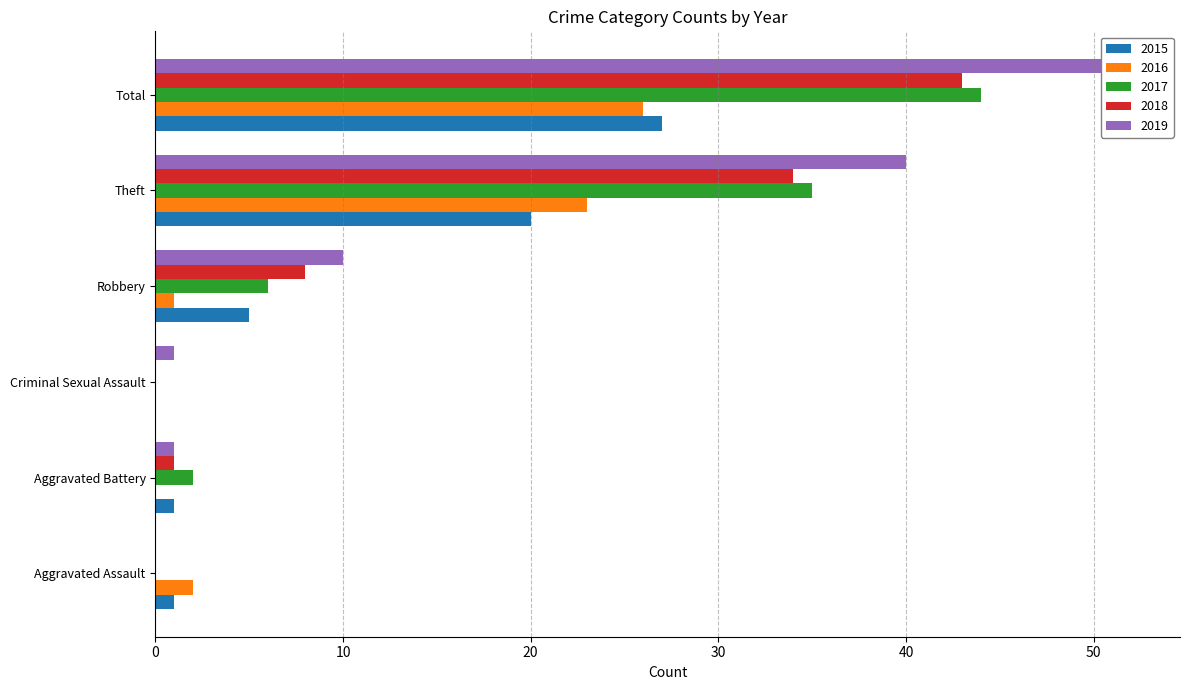

Reading right to left, transcribe all the data shown in this chart.

2015: Total=27	Theft=20	Robbery=5	Criminal Sexual Assault=0	Aggravated Battery=1	Aggravated Assault=1
2016: Total=26	Theft=23	Robbery=1	Criminal Sexual Assault=0	Aggravated Battery=0	Aggravated Assault=2
2017: Total=44	Theft=35	Robbery=6	Criminal Sexual Assault=0	Aggravated Battery=2	Aggravated Assault=0
2018: Total=43	Theft=34	Robbery=8	Criminal Sexual Assault=0	Aggravated Battery=1	Aggravated Assault=0
2019: Total=52	Theft=40	Robbery=10	Criminal Sexual Assault=1	Aggravated Battery=1	Aggravated Assault=0